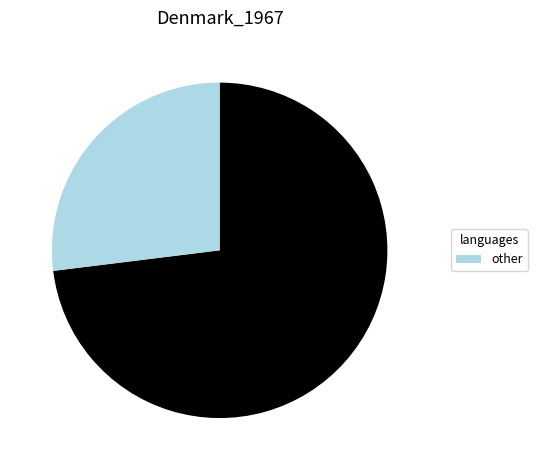

Is there a majority slice in this chart?

Yes